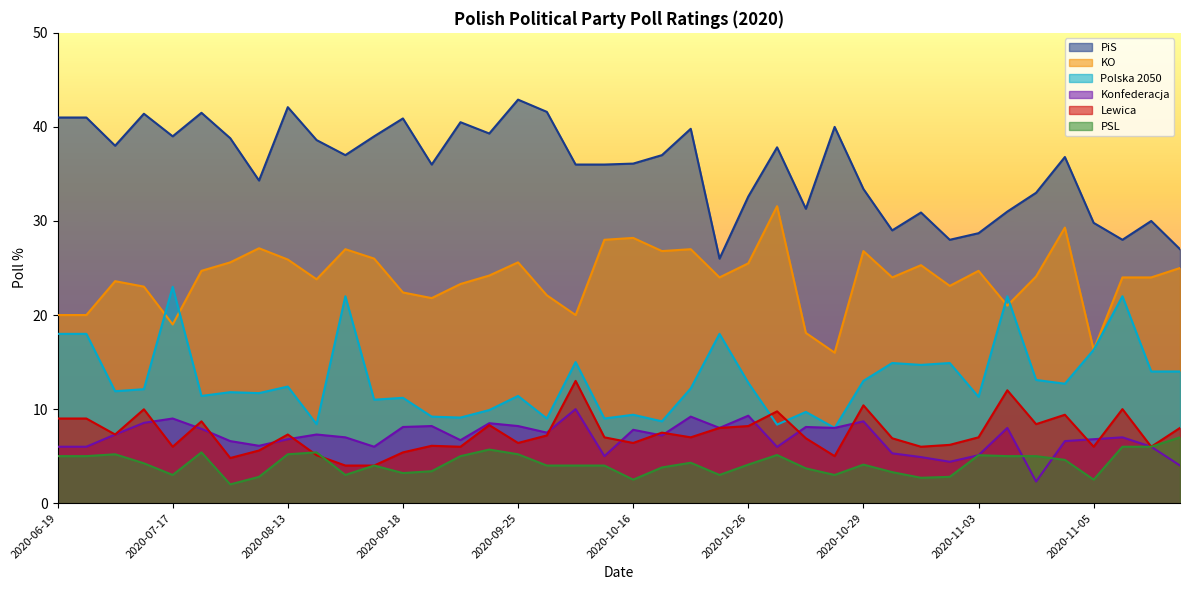

The Konfederacja series shows 2.9 at 2020-10-30. True or false?

False